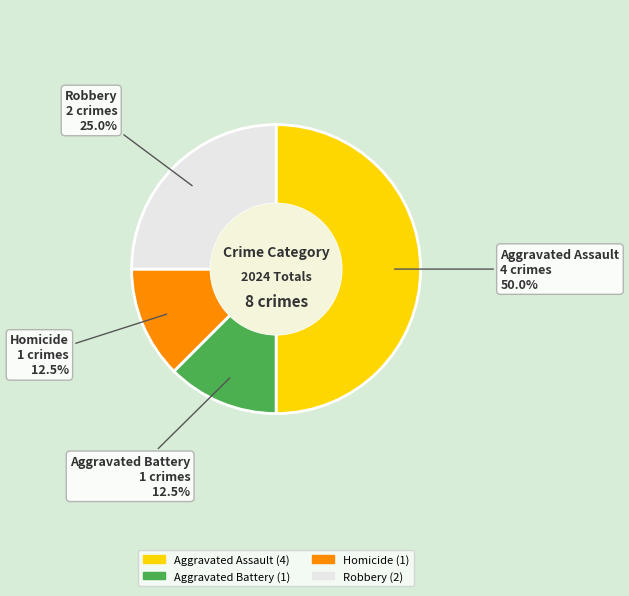

What percentage do Aggravated Battery and Robbery together represent?

37.5%